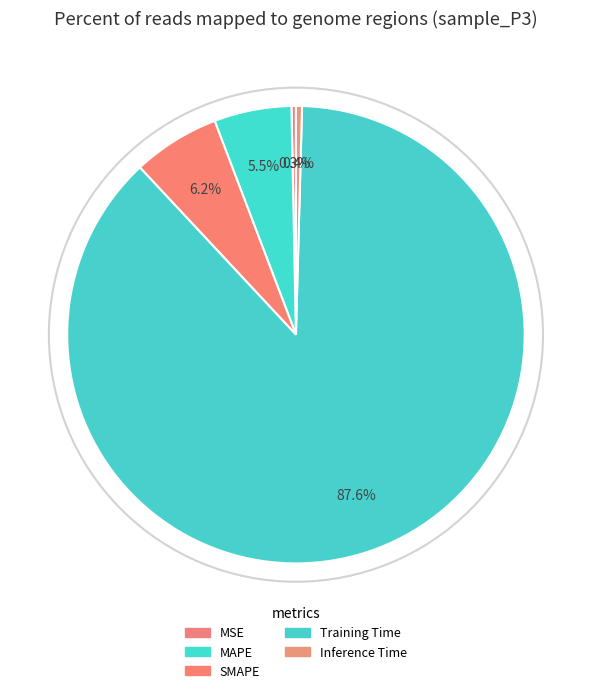

Count the number of slices in the pie.

5